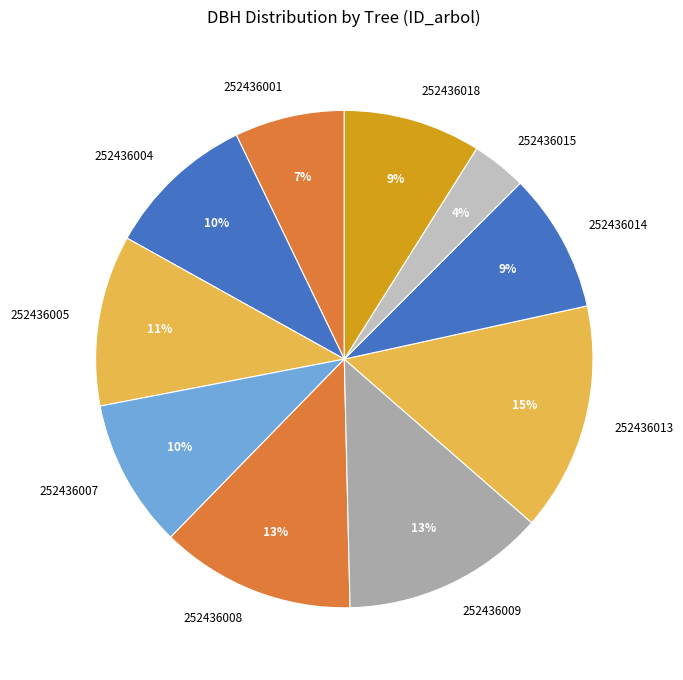

Which has a higher value, 252436015 or 252436009?

252436009